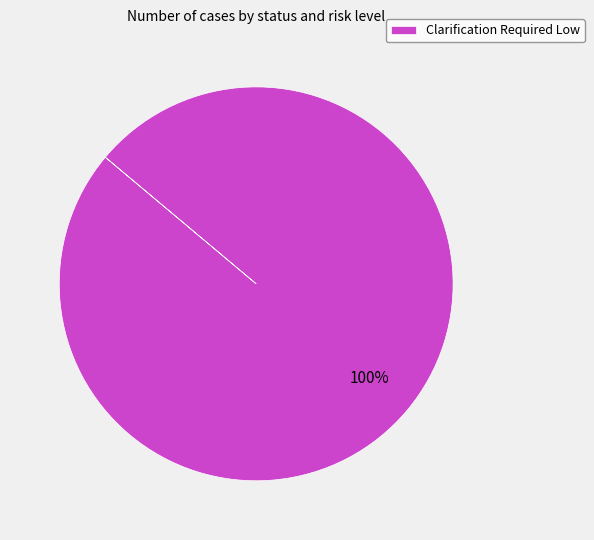

Rank the categories by value from highest to lowest.

Clarification Required Low